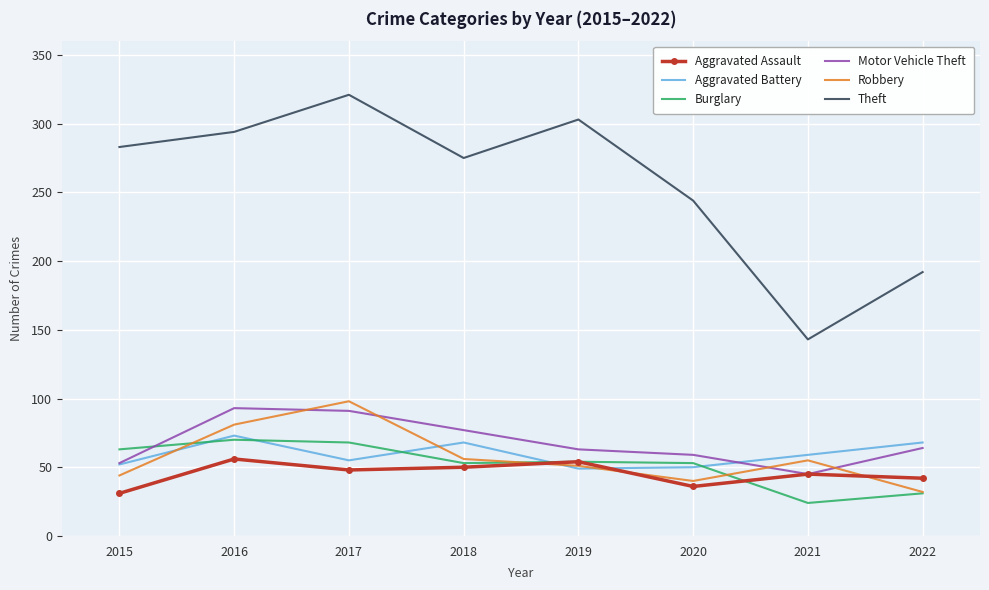

Read the Theft value at 2015, to the nearest 5.

285